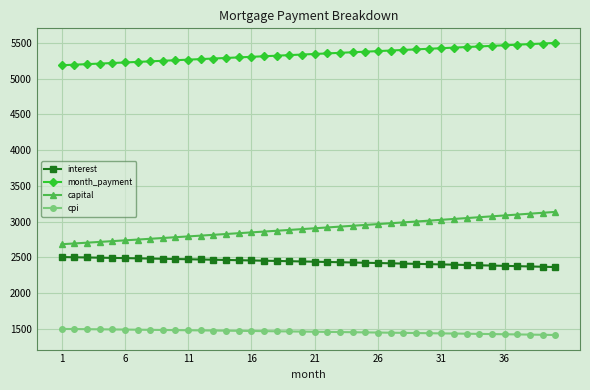

How many data points does each series have?

40